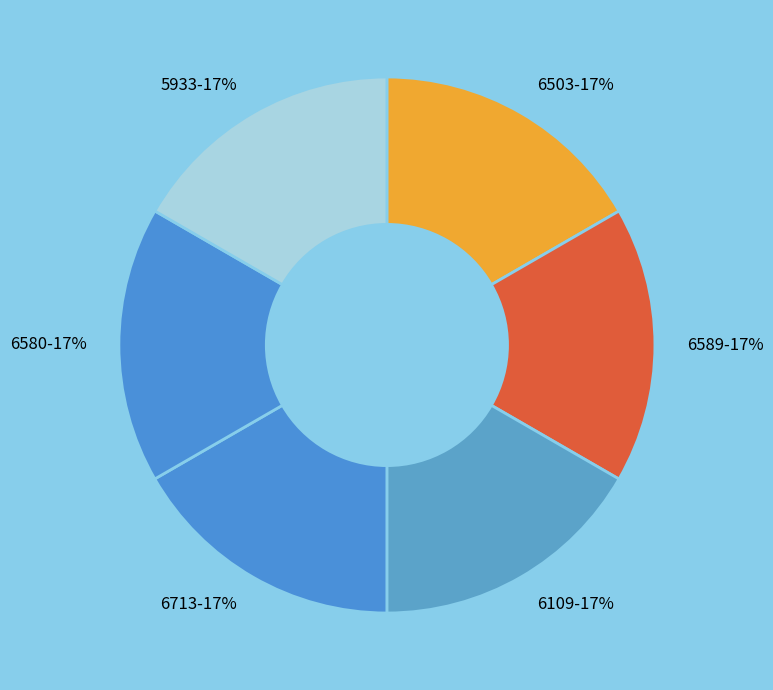

Does any single category account for the majority?

No